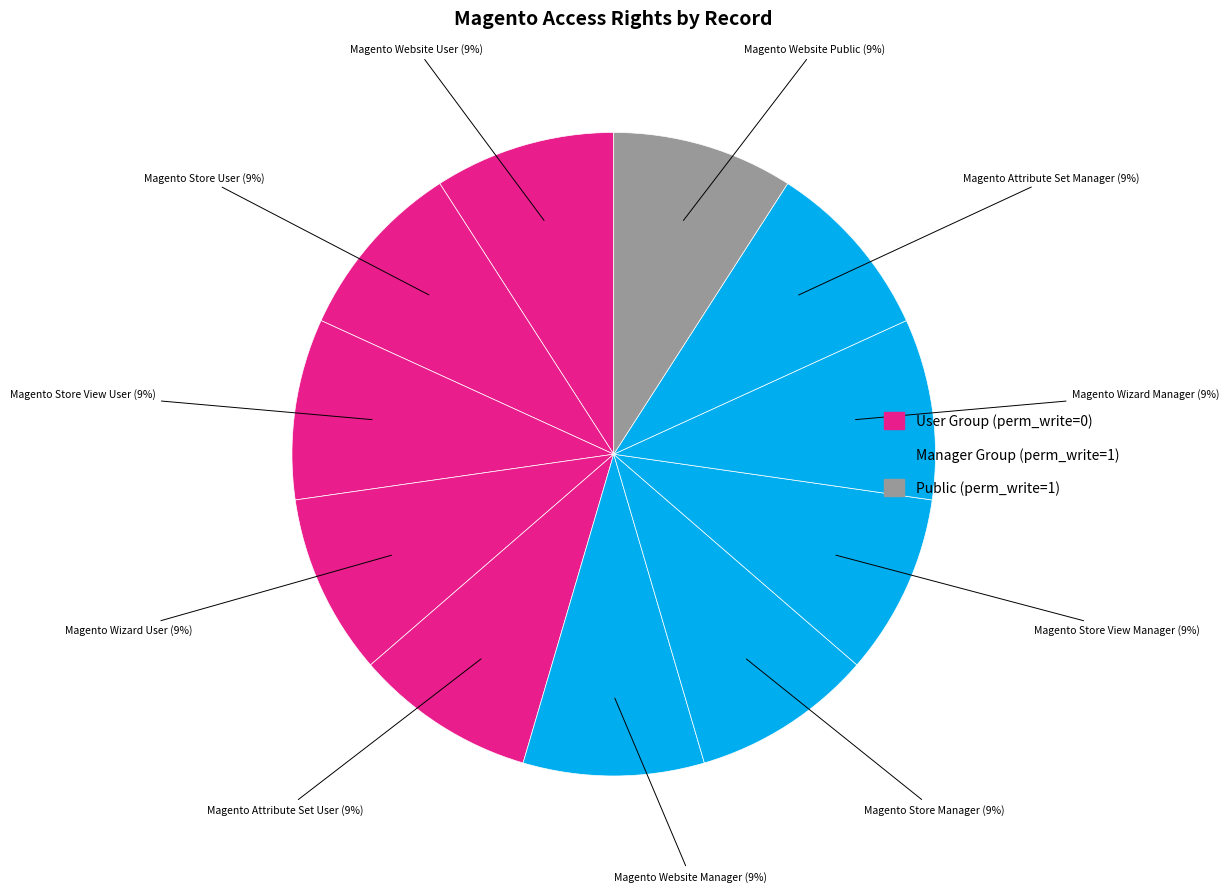

True or false: Magento Store Manager accounts for 4% of the total.

False